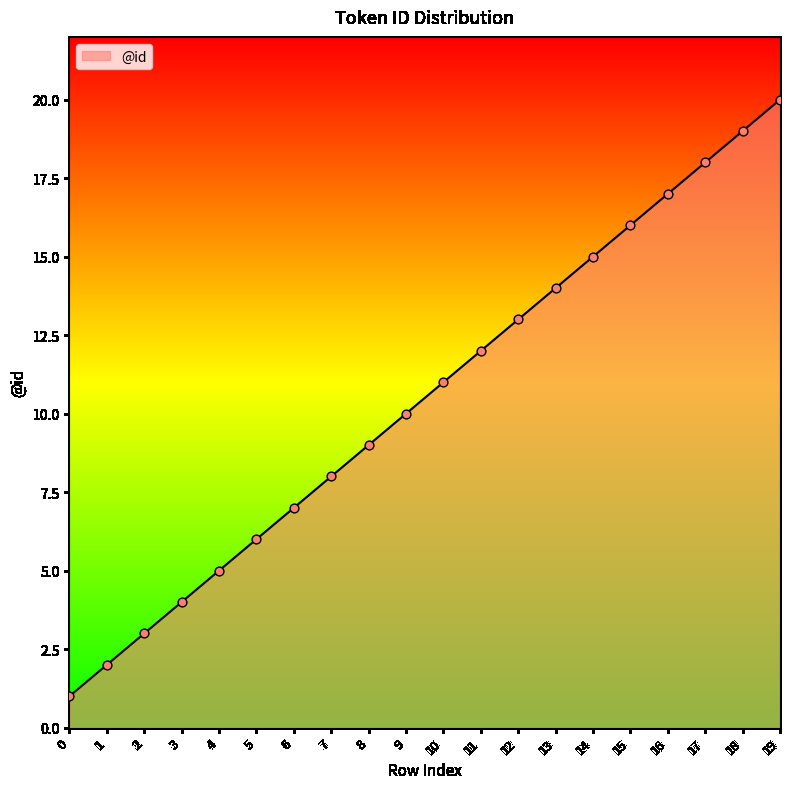

Between 11 and 7, which is larger?

11